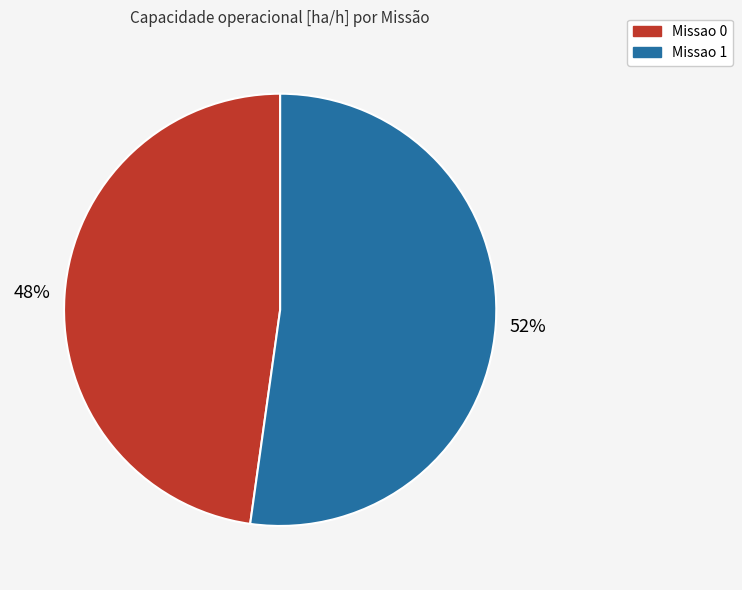

What percentage is the Missao 0 slice, to the nearest percent?

48%